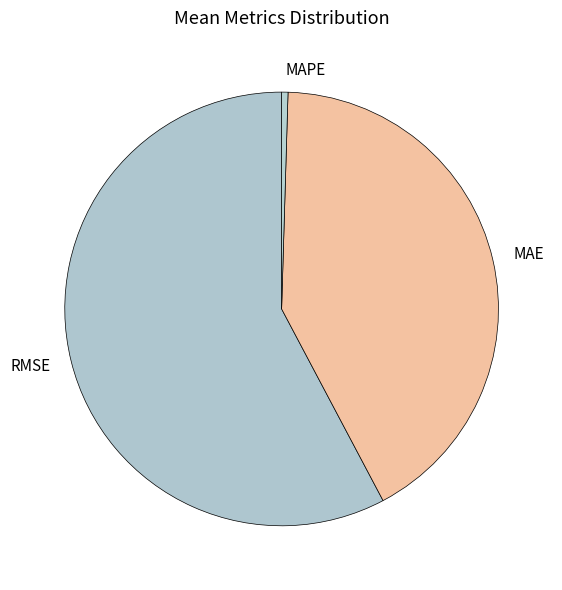

Do MAPE and RMSE together represent more than half of the pie?

Yes